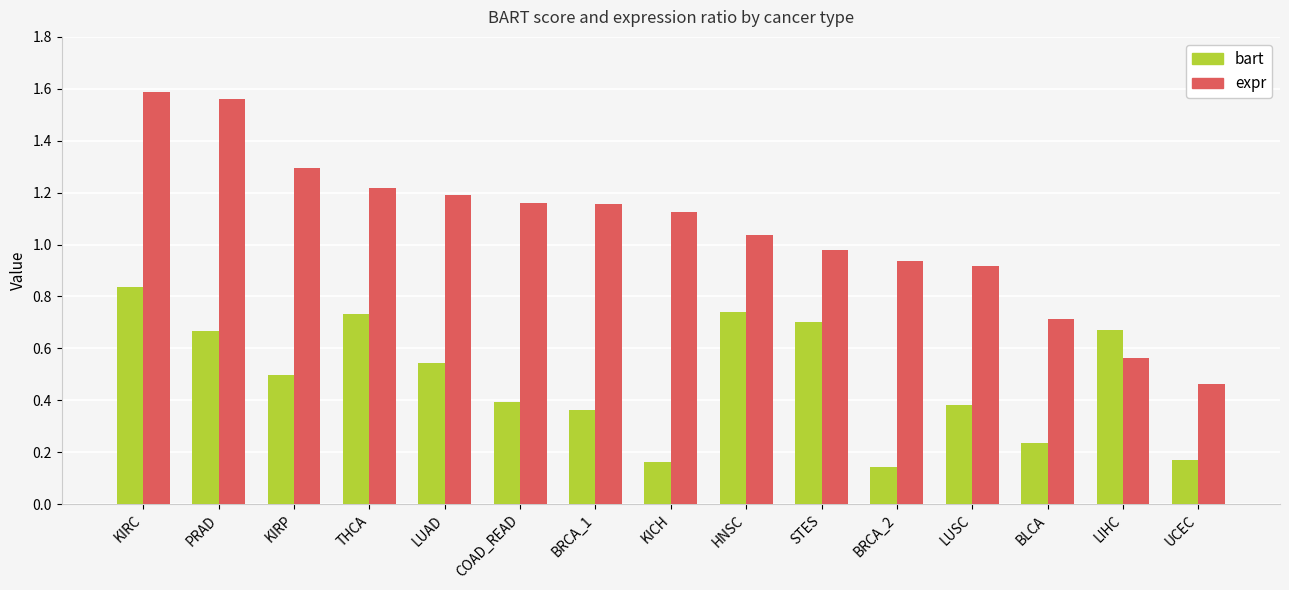

Where does the expr series first go above 1?

KIRC